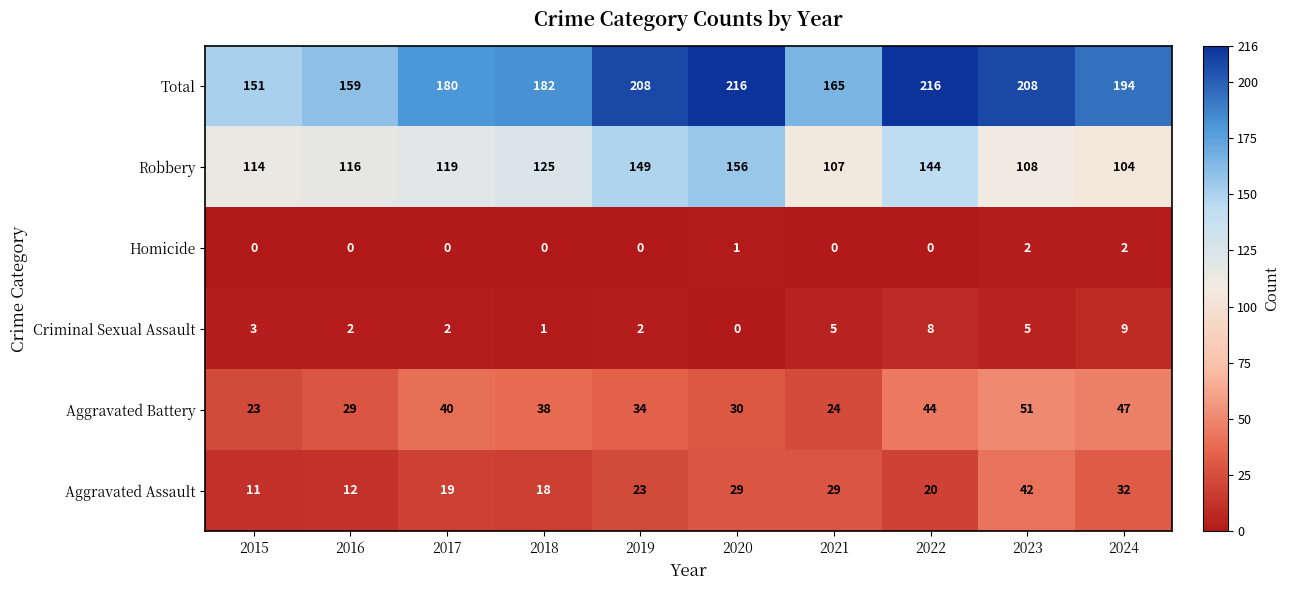

What is the difference between the second highest and second lowest values in the Criminal Sexual Assault series?

7